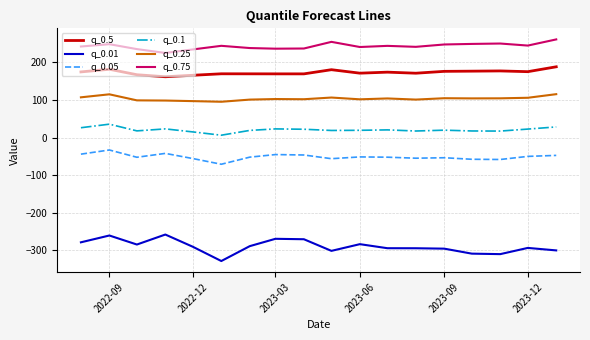

True or false: q_0.25 and q_0.75 cross at least once.

False